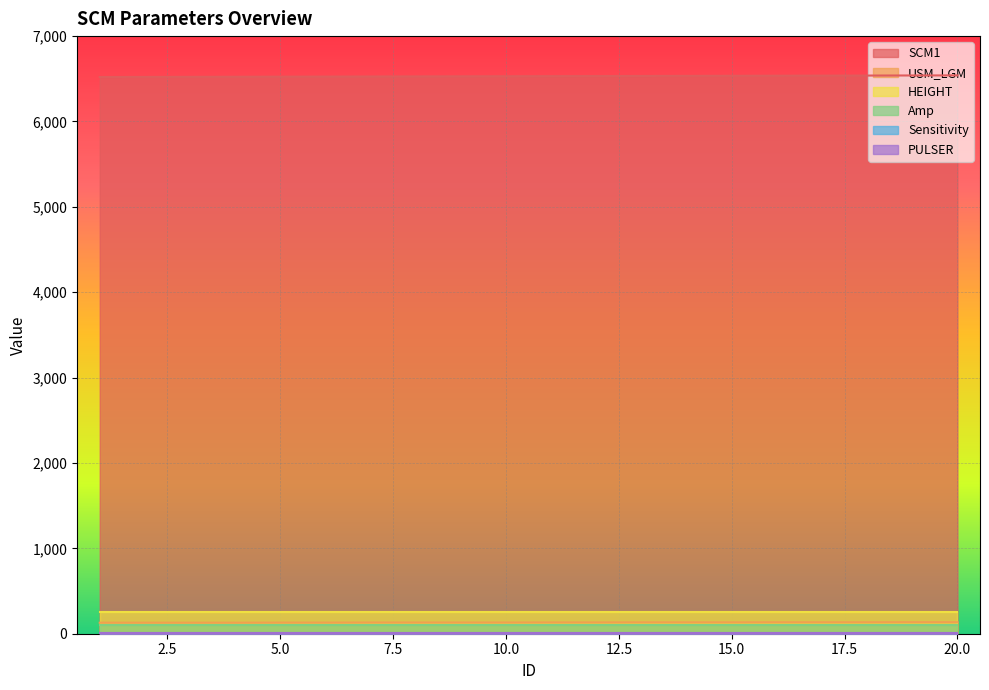

What is the lowest value of the Sensitivity series?

5